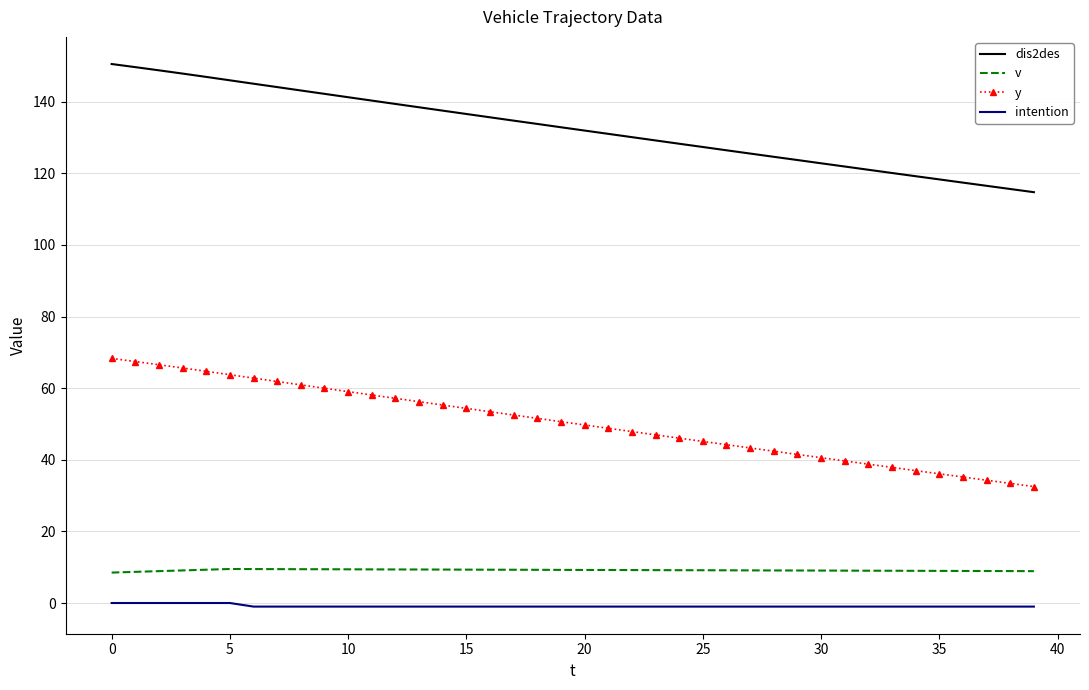

List the series in order of their peak value, lowest first.

intention, v, y, dis2des